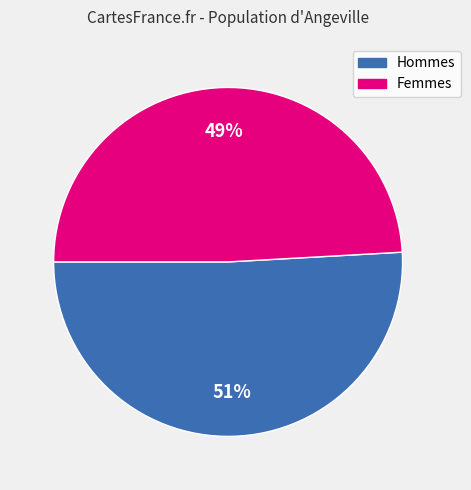

How many segments does this pie chart have?

2